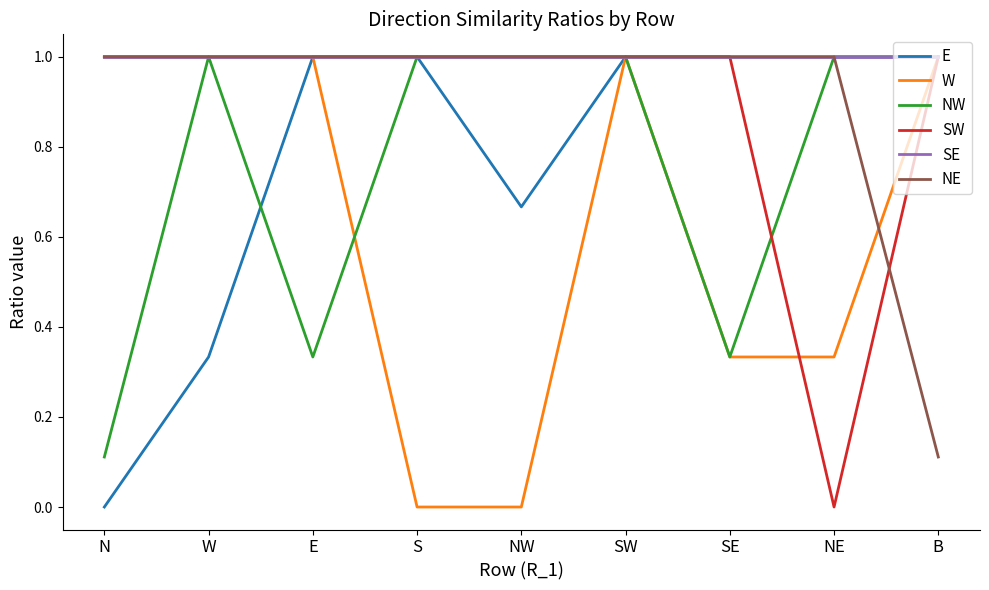

The value of SW at W is 1.7. True or false?

False